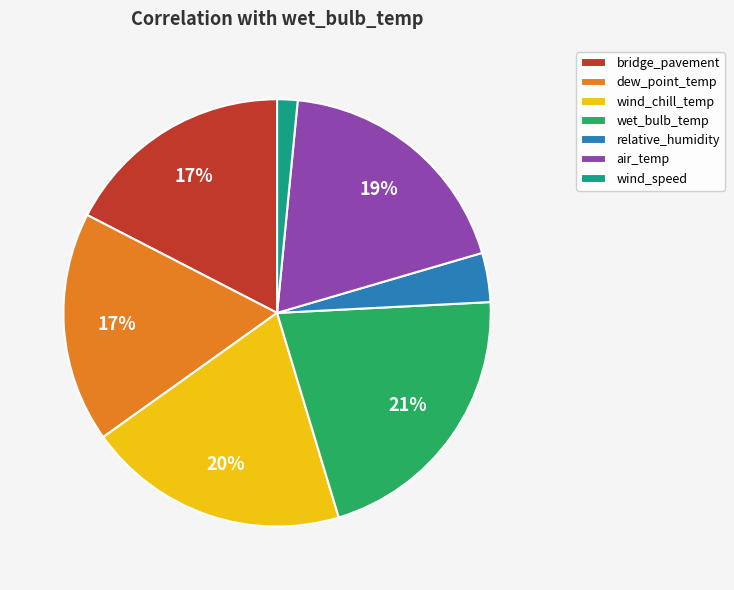

To the nearest percent, what is the difference between the air_temp and wind_speed slice percentages?

17%